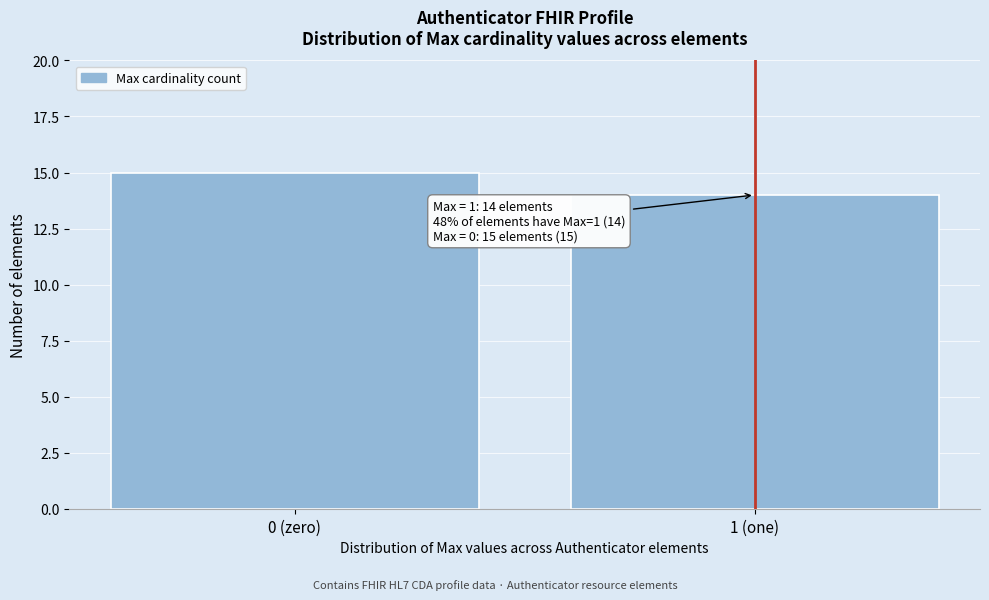

Reading left to right, list all the values displayed in this chart.

15	14